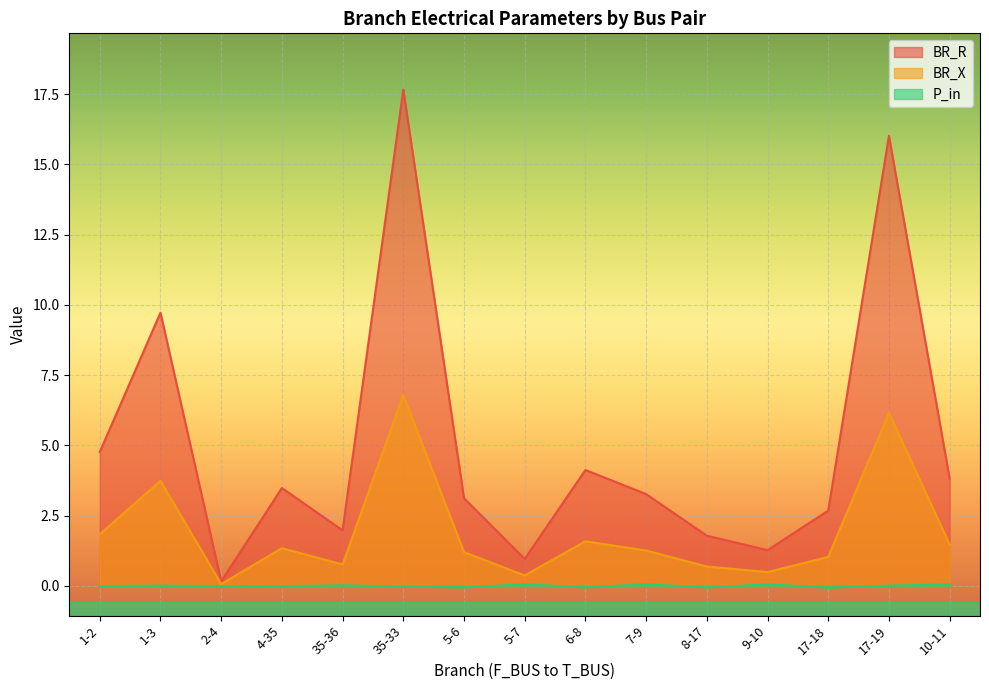

Where is the first local minimum for BR_X?

2-4